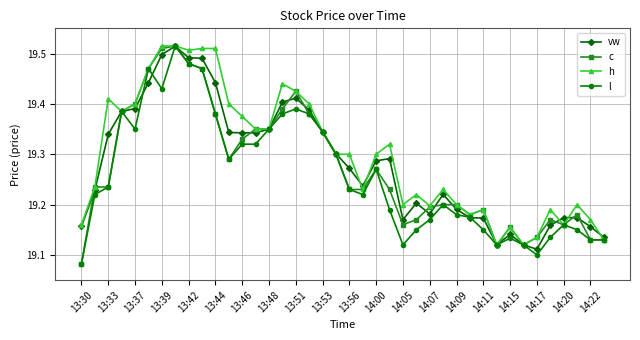

How many h values are between 19 and 20?

40